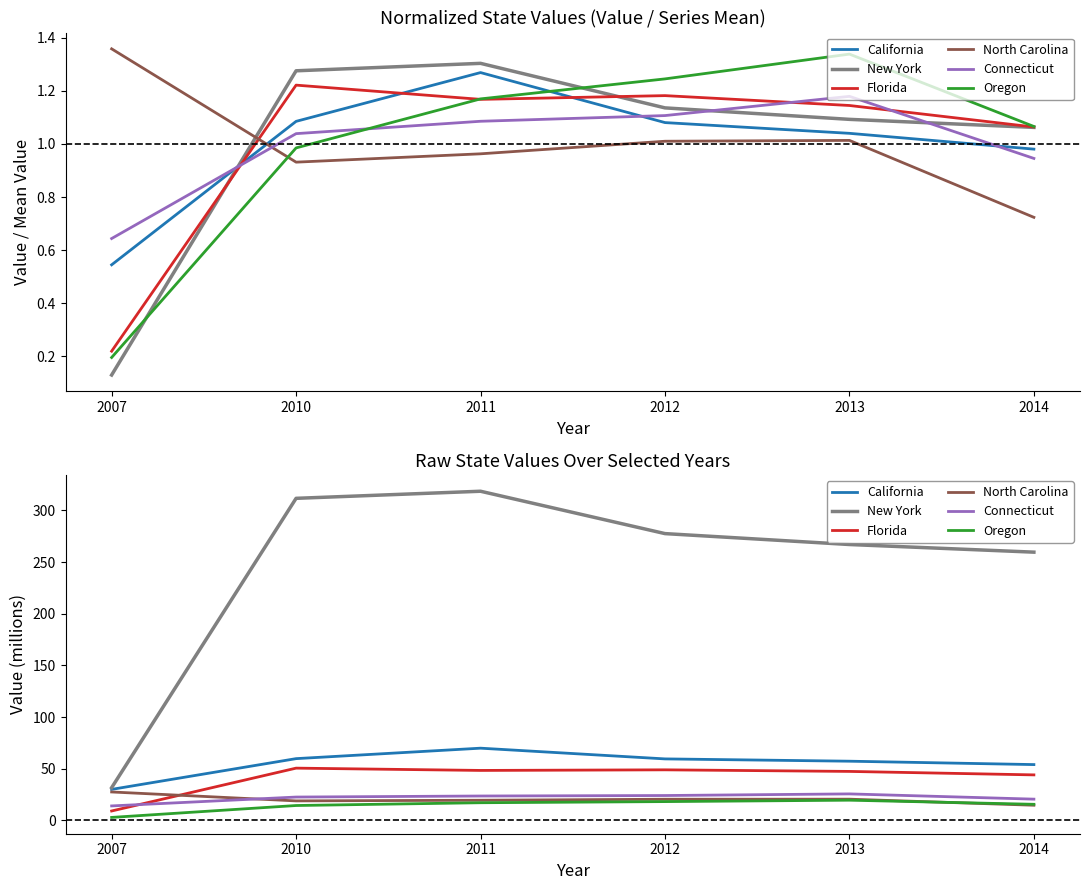

True or false: North Carolina and New York cross at least once.

False